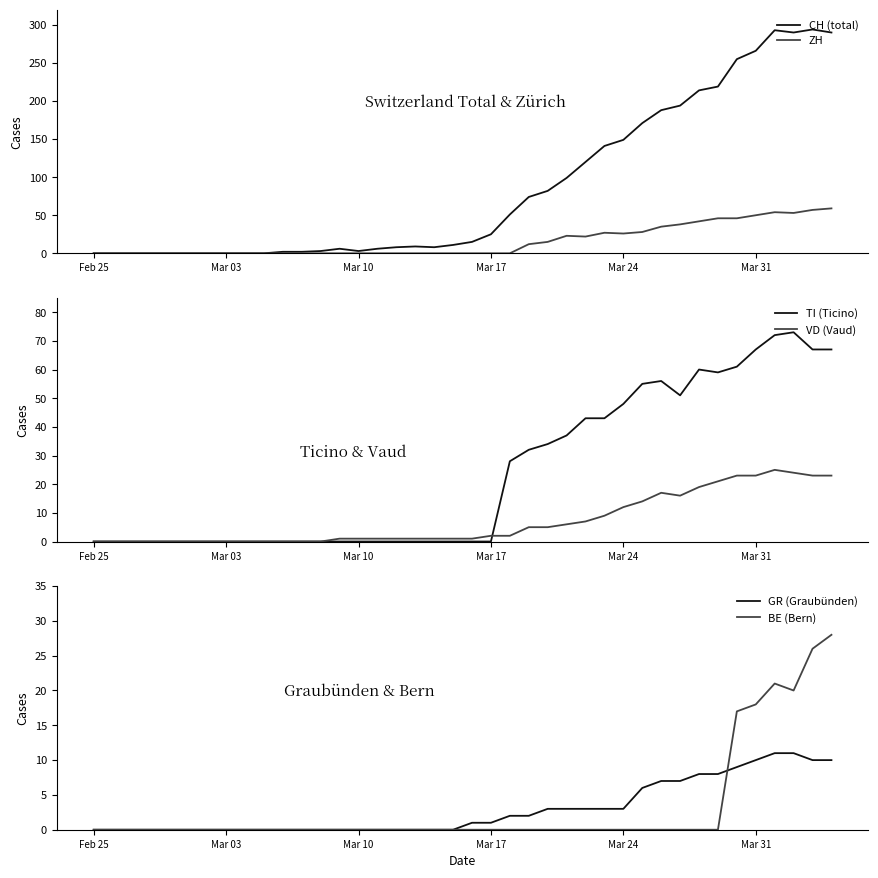

How many values in BE are above zero?

6